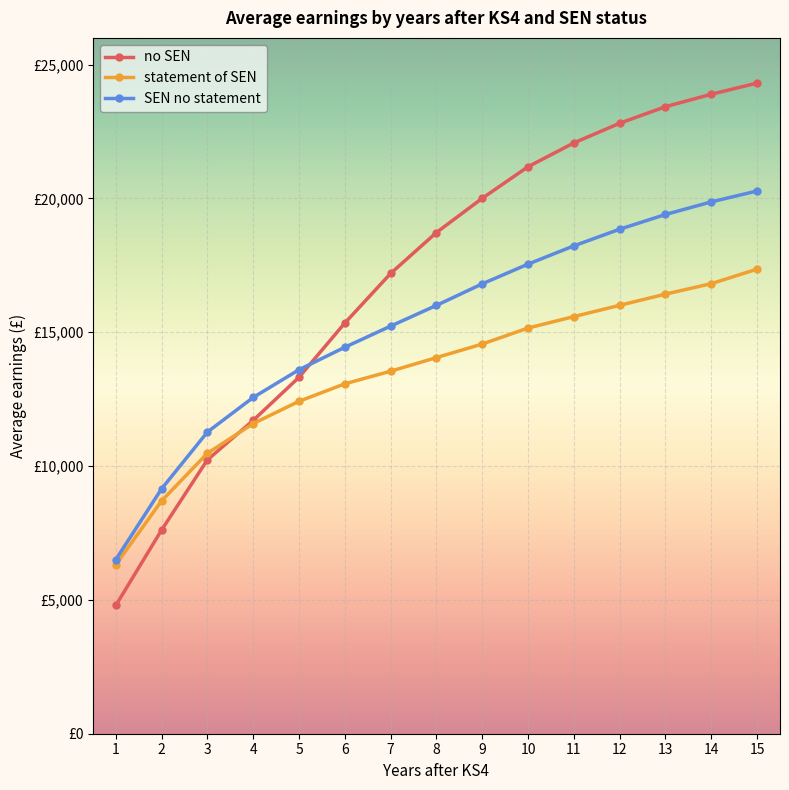

Is this an area chart (filled region under the line)?

No